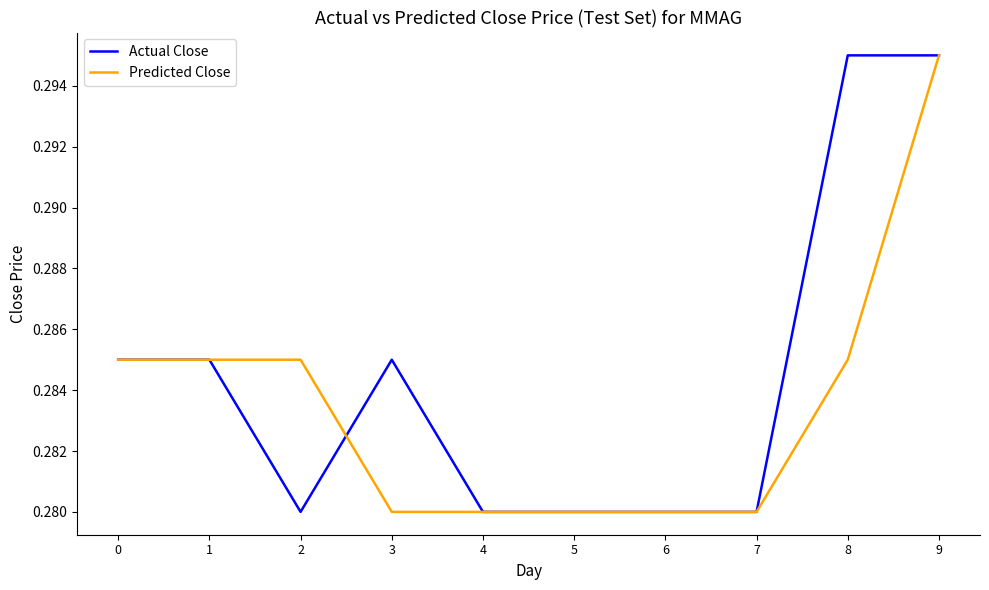

The Actual Close series shows 0.5 at 6. True or false?

False